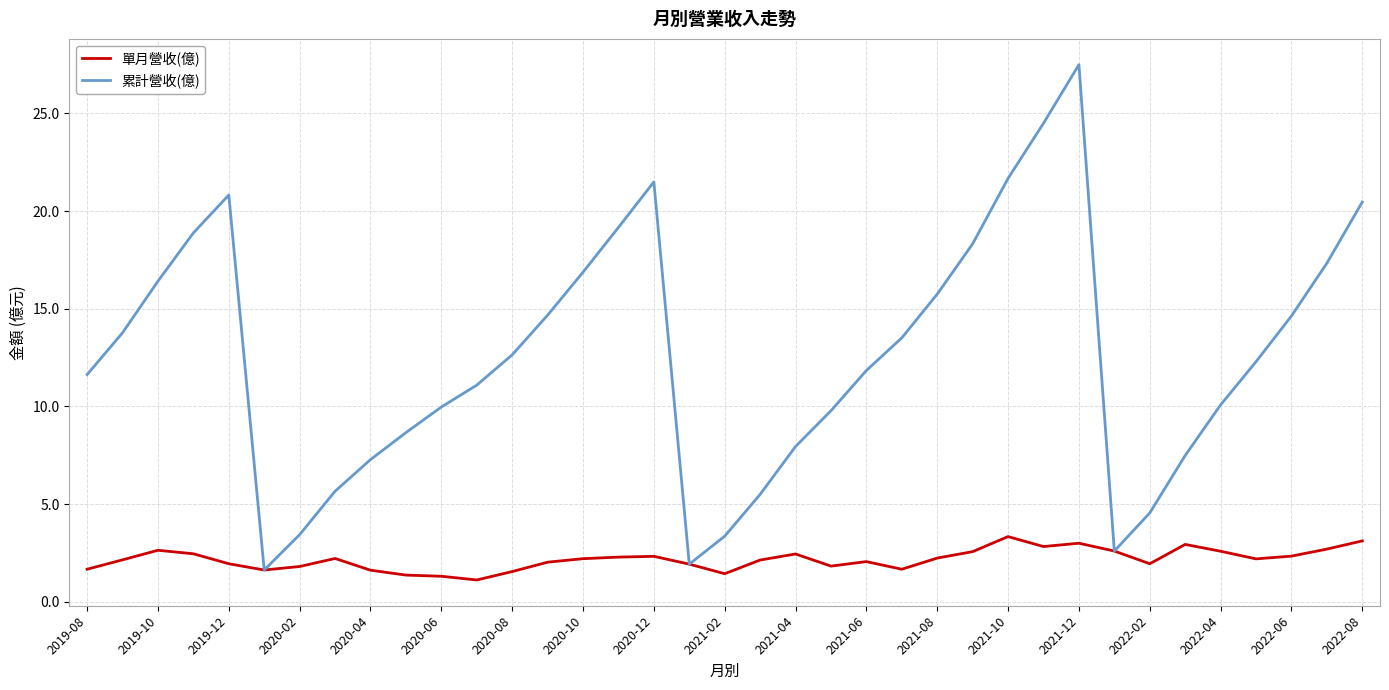

Rank the series by their maximum value, from lowest to highest.

單月營收(億), 累計營收(億)